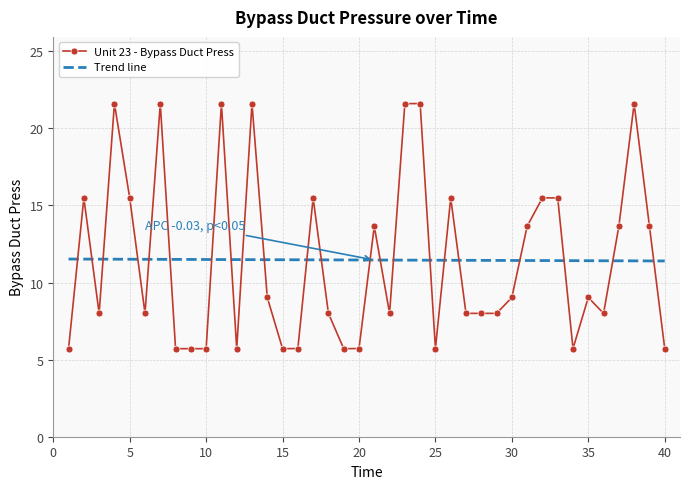

Which series has the largest range (max minus min)?

Unit 23 - Bypass Duct Press